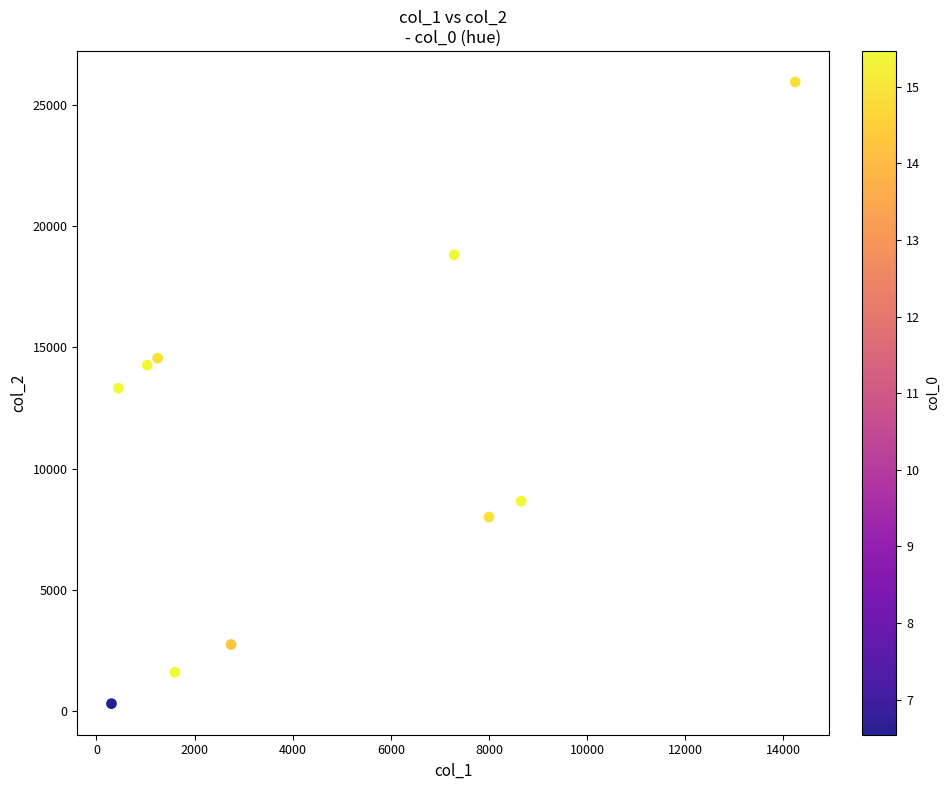

What is the range of X values (max minus min)?

13934